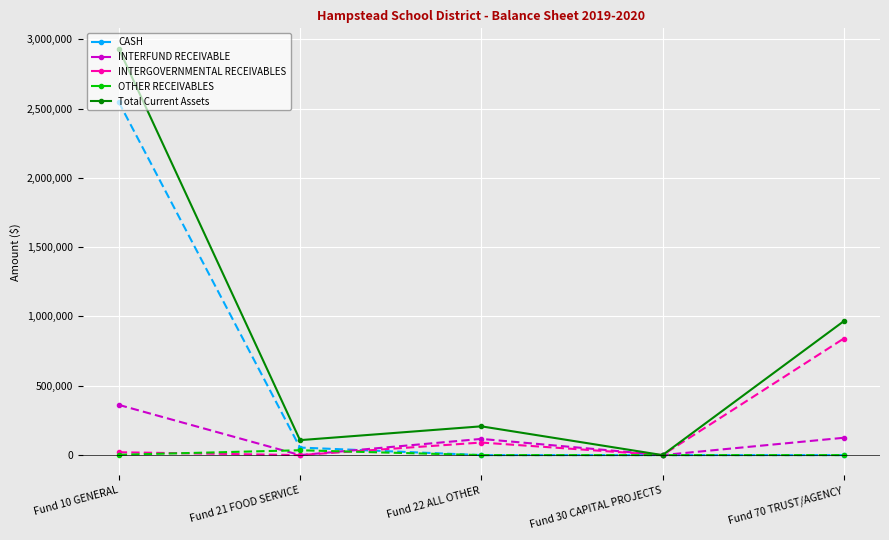

List the series in order of their peak value, highest first.

Total Current Assets, CASH, INTERGOVERNMENTAL RECEIVABLES, INTERFUND RECEIVABLE, OTHER RECEIVABLES